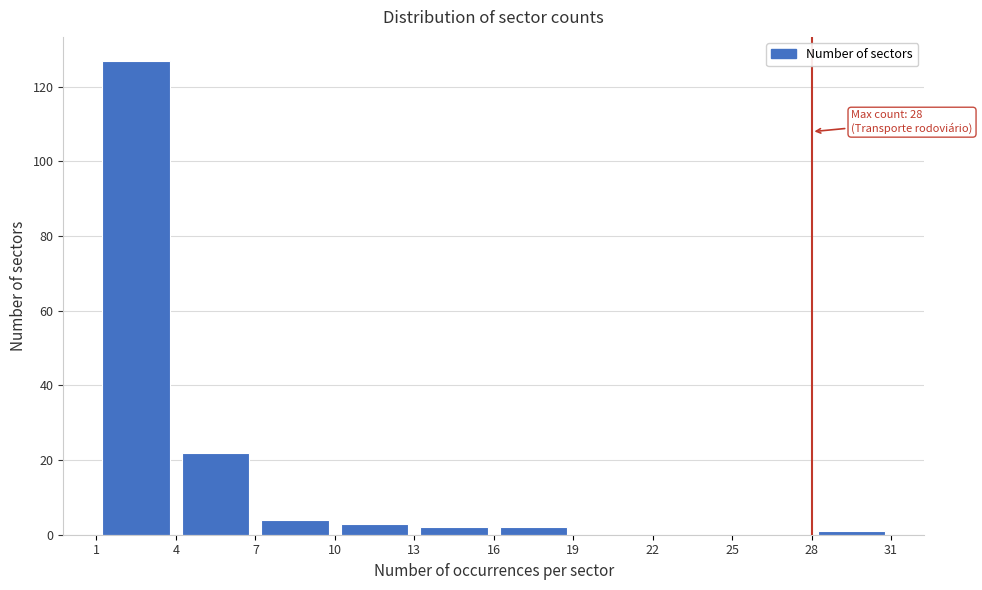

Over which range of the x-axis is the bar tallest?

1 to 4